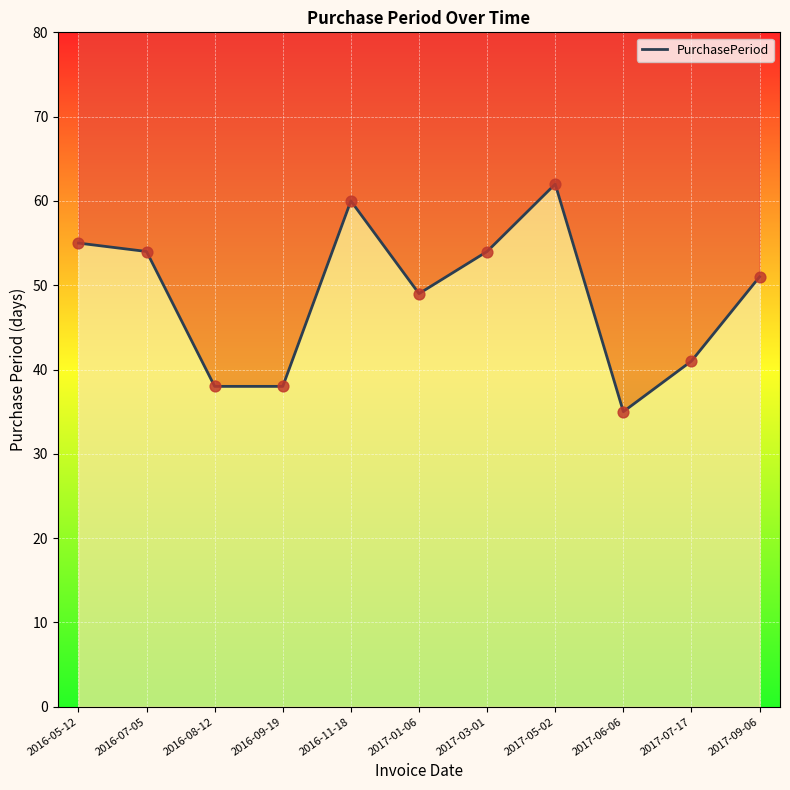

What is the ratio of the value at 2017-09-06 to the value at 2016-07-05?

0.9